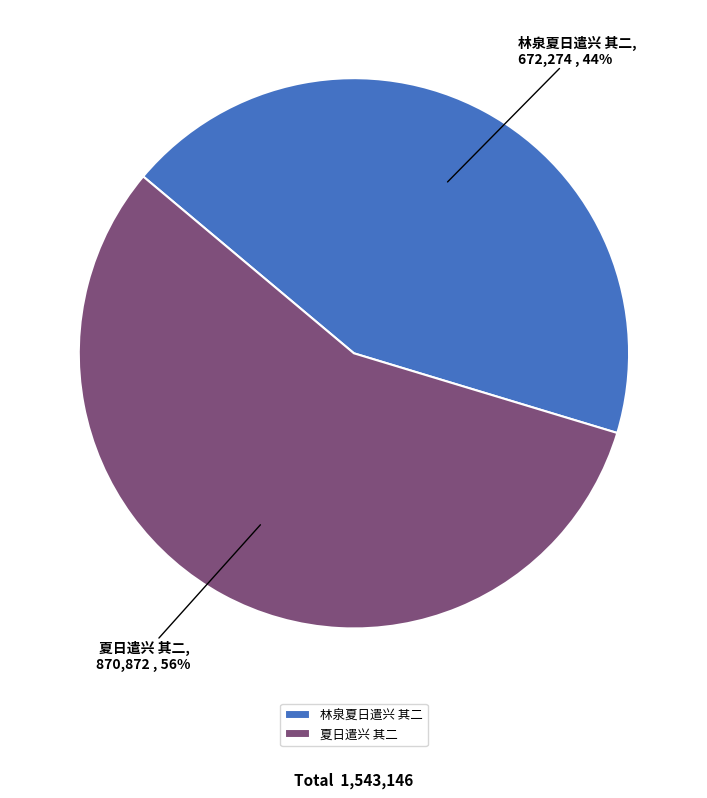

The 夏日遣兴 其二 slice represents 65% of the pie. True or false?

False